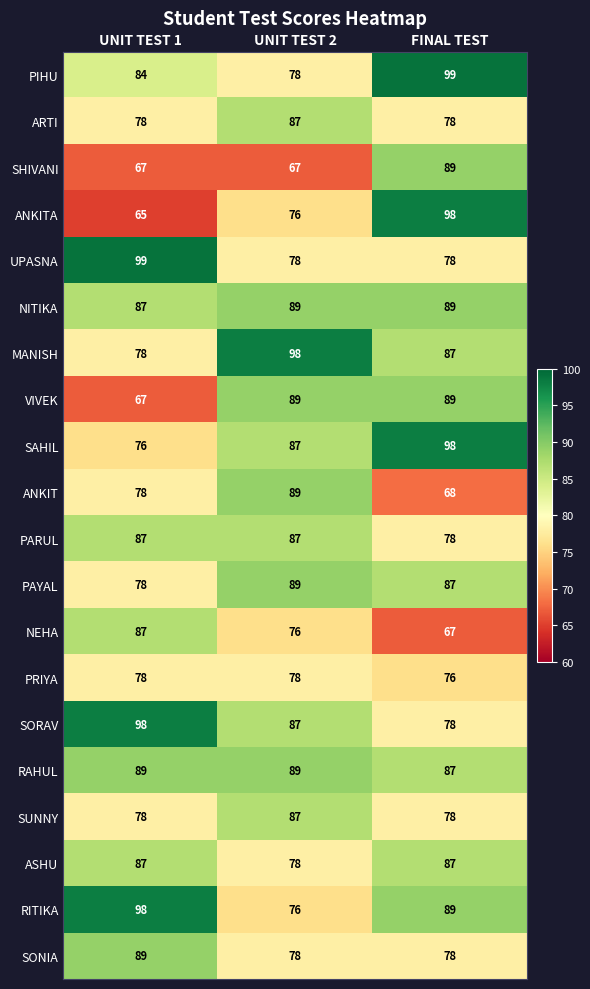

What is the sum of all PIHU values?

261